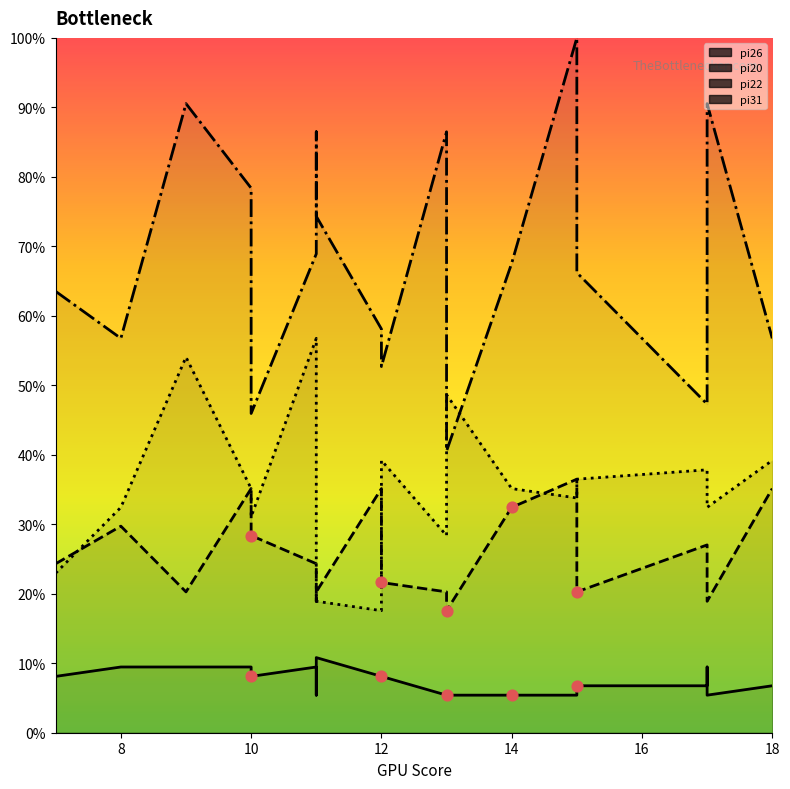

Which series reaches the maximum Y coordinate?

pi22